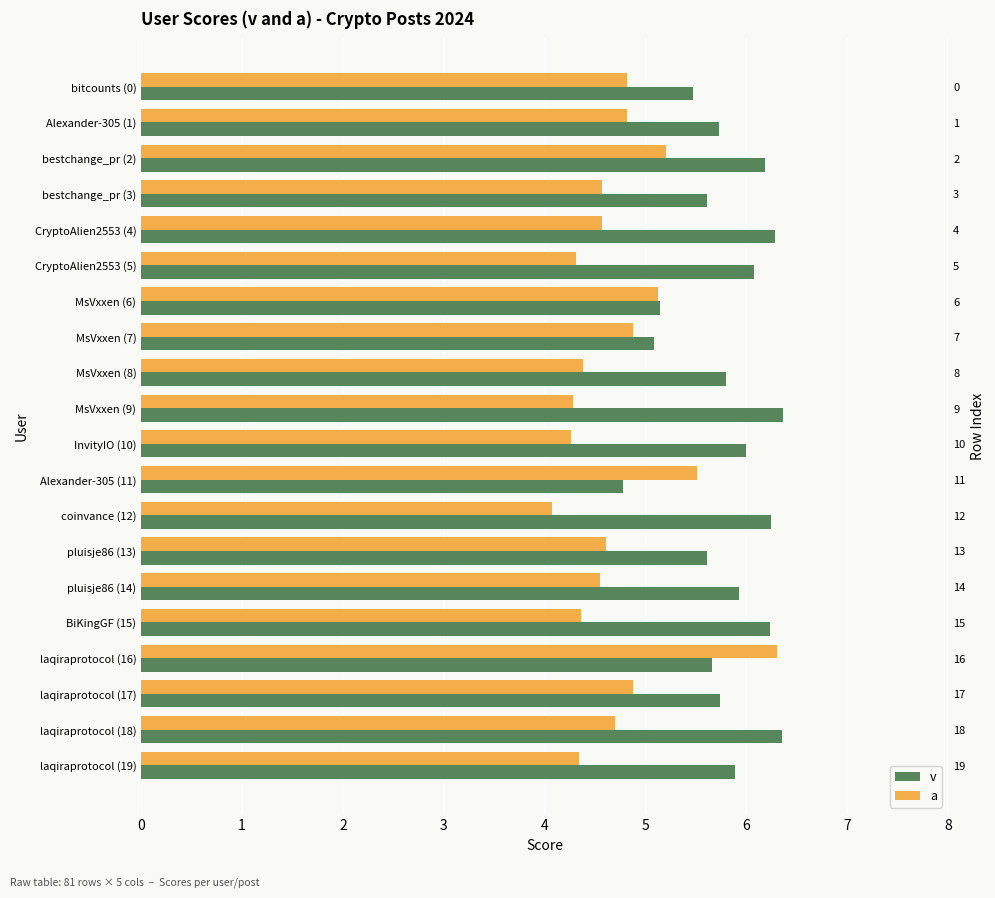

Reading right to left, what are all the values shown in this chart?

v: 5.9	6.3	5.7	5.7	6.2	5.9	5.6	6.2	4.8	6.0	6.4	5.8	5.1	5.1	6.1	6.3	5.6	6.2	5.7	5.5
a: 4.3	4.7	4.9	6.3	4.4	4.5	4.6	4.1	5.5	4.3	4.3	4.4	4.9	5.1	4.3	4.6	4.6	5.2	4.8	4.8